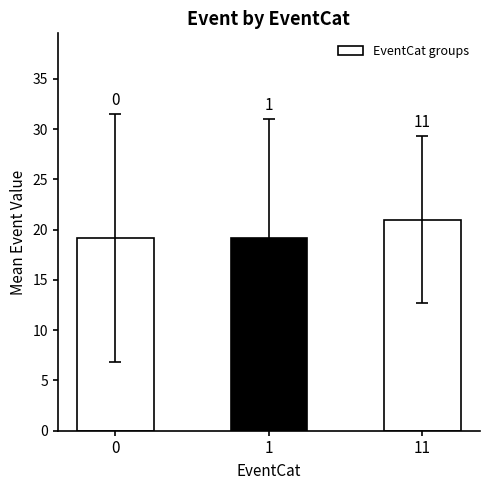

Does the chart contain any negative values?

No